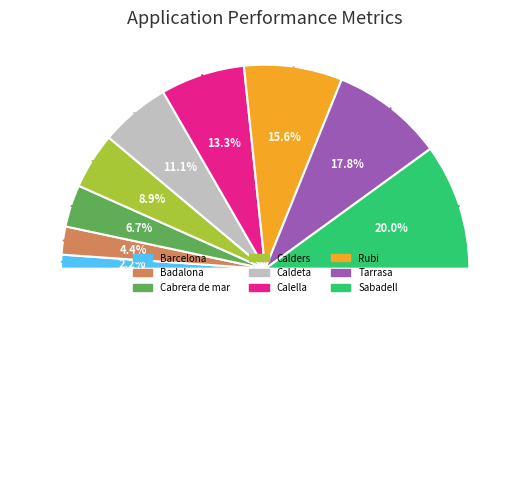

Which category has the biggest portion of the pie?

Sabadell